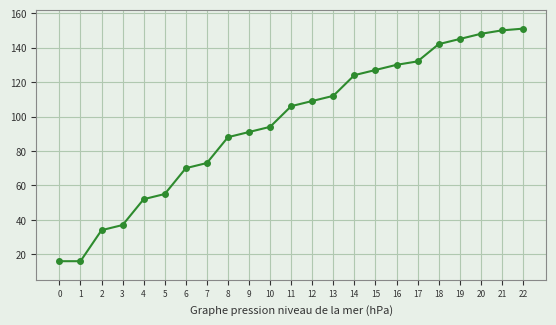

What is the value of the 3rd point from the left?

34